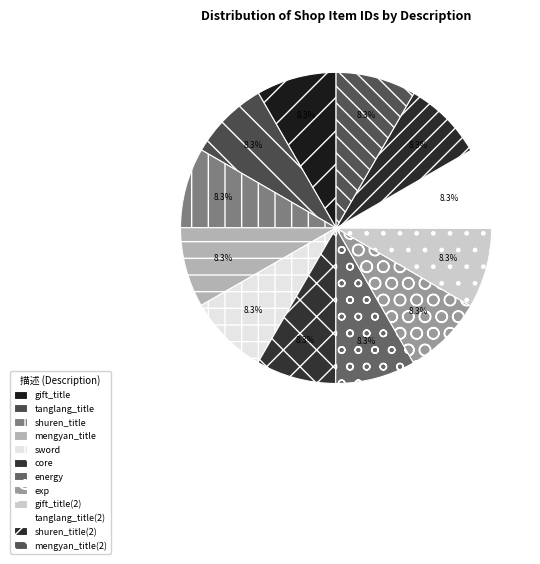

To the nearest percent, what portion does tanglang_title represent?

8%